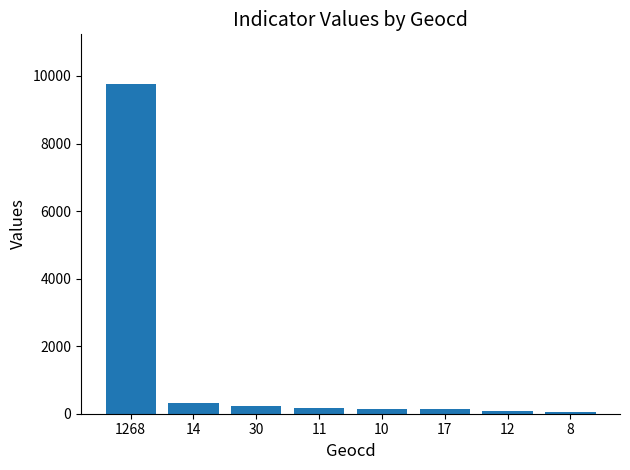

What is the label of the 5th bar from the right?

11